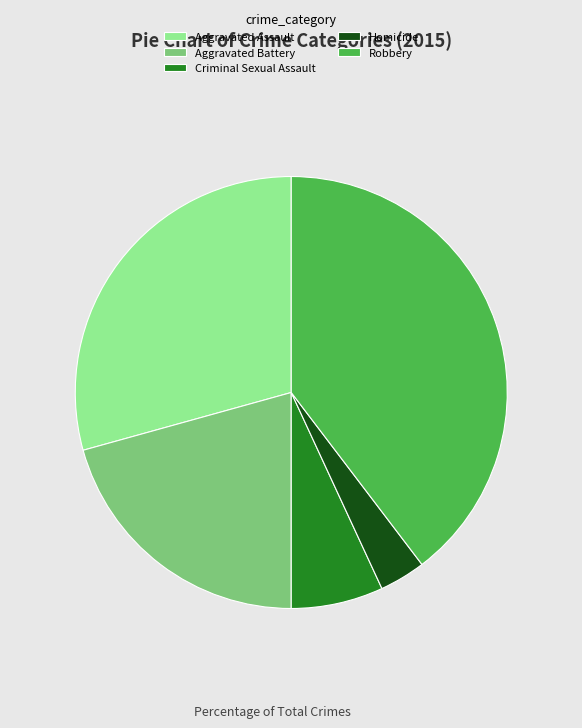

Which has a higher value, Aggravated Assault or Criminal Sexual Assault?

Aggravated Assault